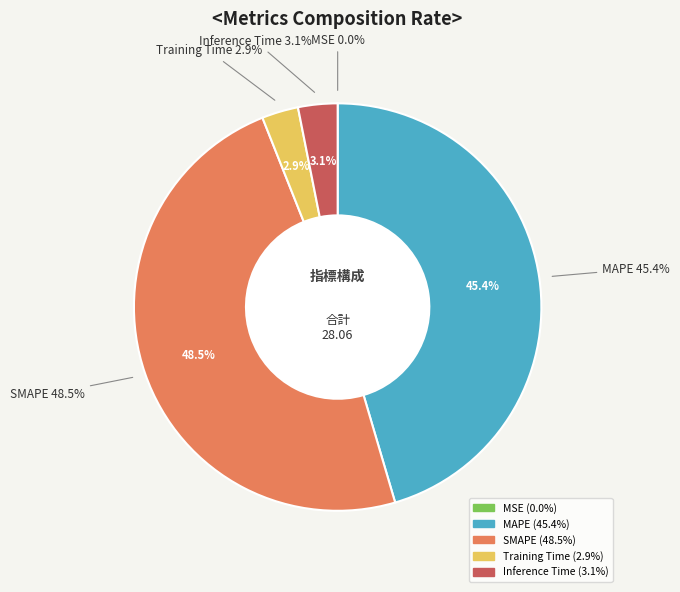

Combined, do MAPE and Inference Time account for over 50%?

No